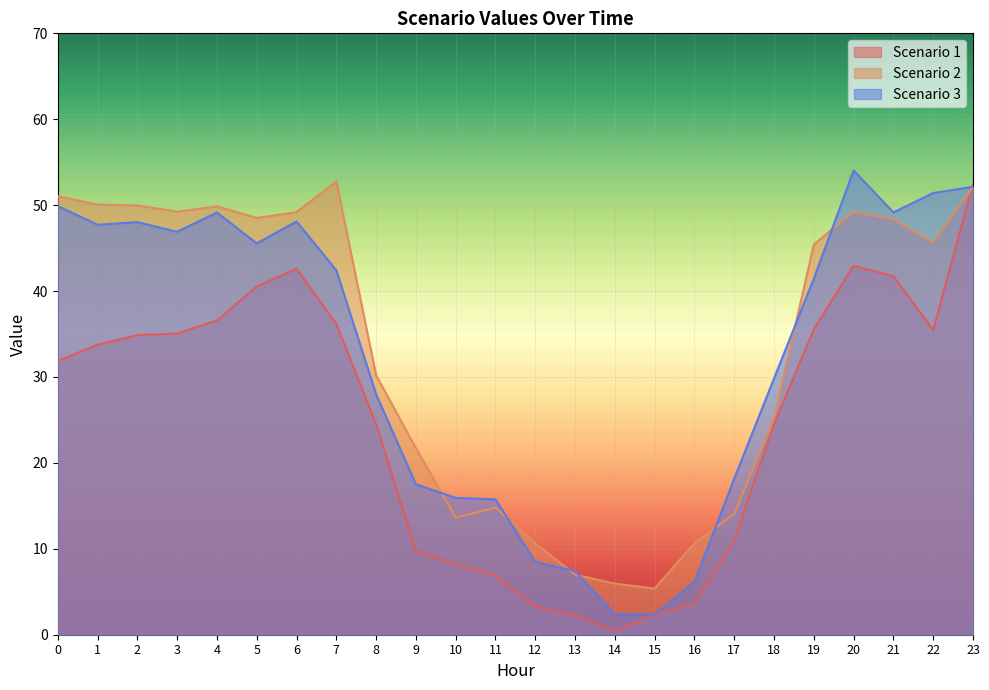

What is the approximate value of Scenario 1 at 3?

35.0